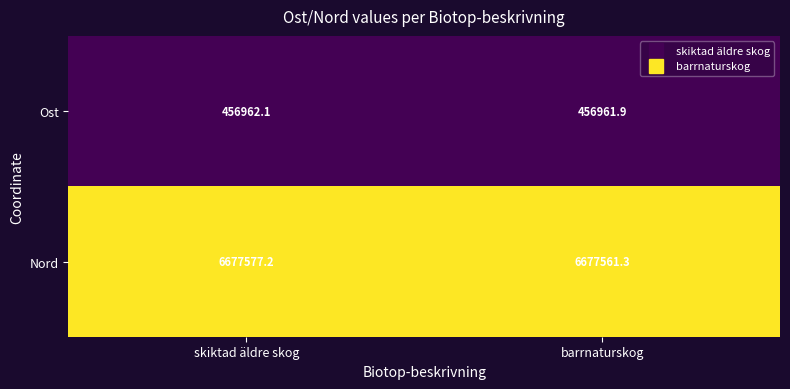

Rank the series at barrnaturskog from highest to lowest value.

Nord, Ost